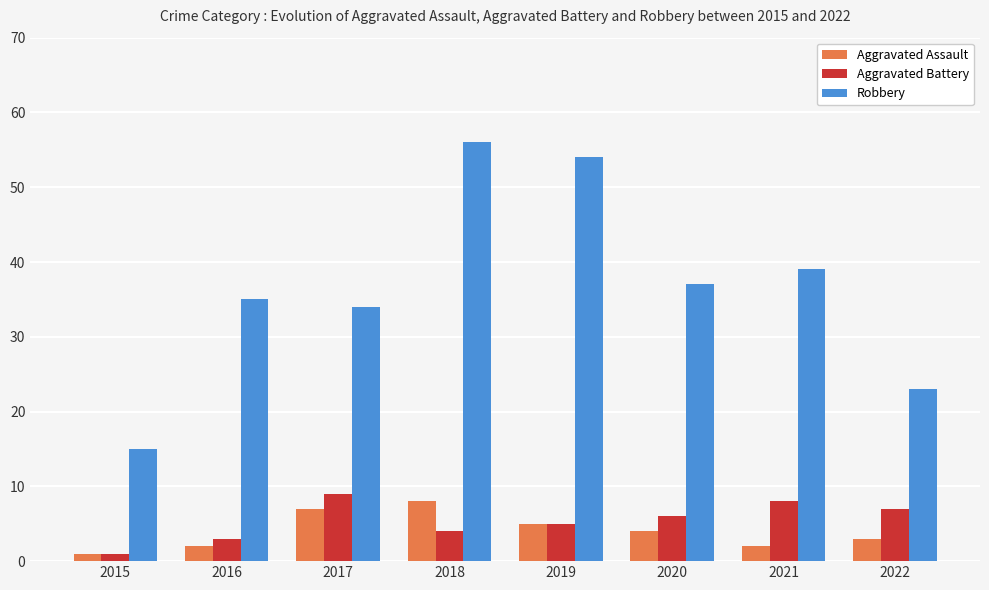

At which label does Robbery first exceed 37?

2018